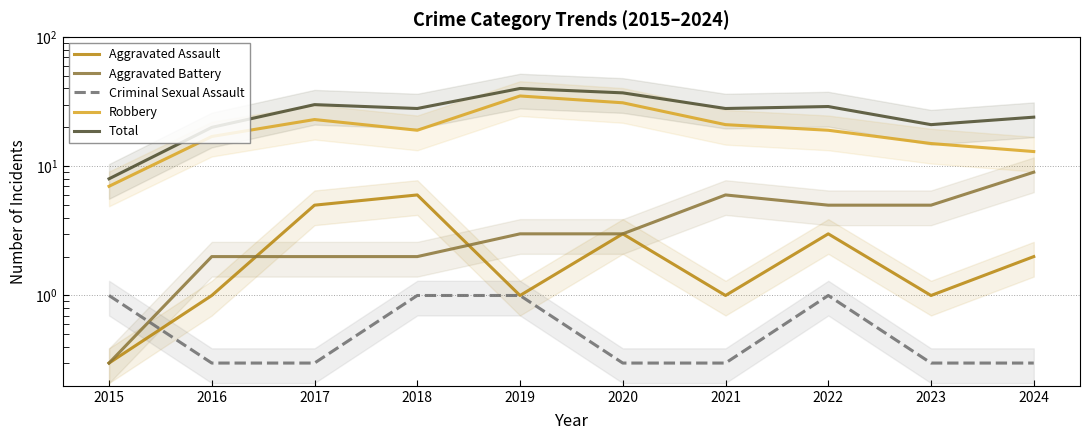

What is the value of the Aggravated Assault point at the 4th from the left?

6.0